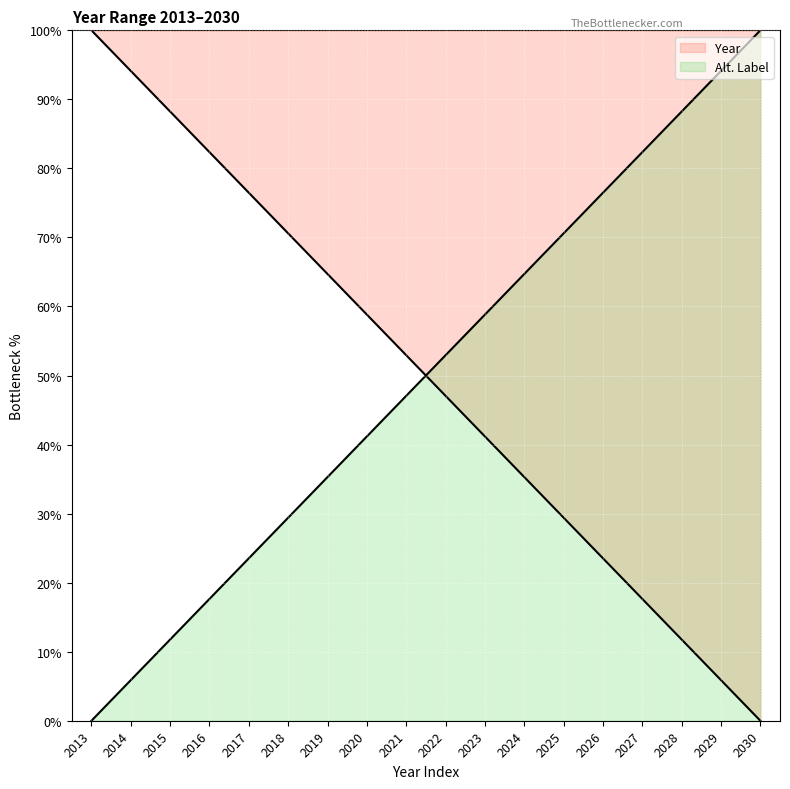

The chart shows a value of 16.5 at 2016. True or false?

False